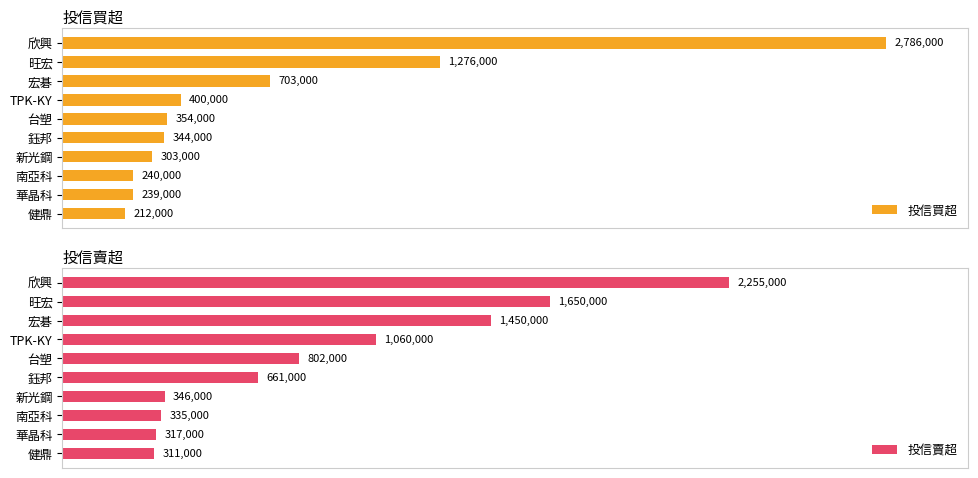

List the labels in order of 投信買超 value, largest first.

欣興, 旺宏, 宏碁, TPK-KY, 台塑, 鈺邦, 新光鋼, 南亞科, 華晶科, 健鼎